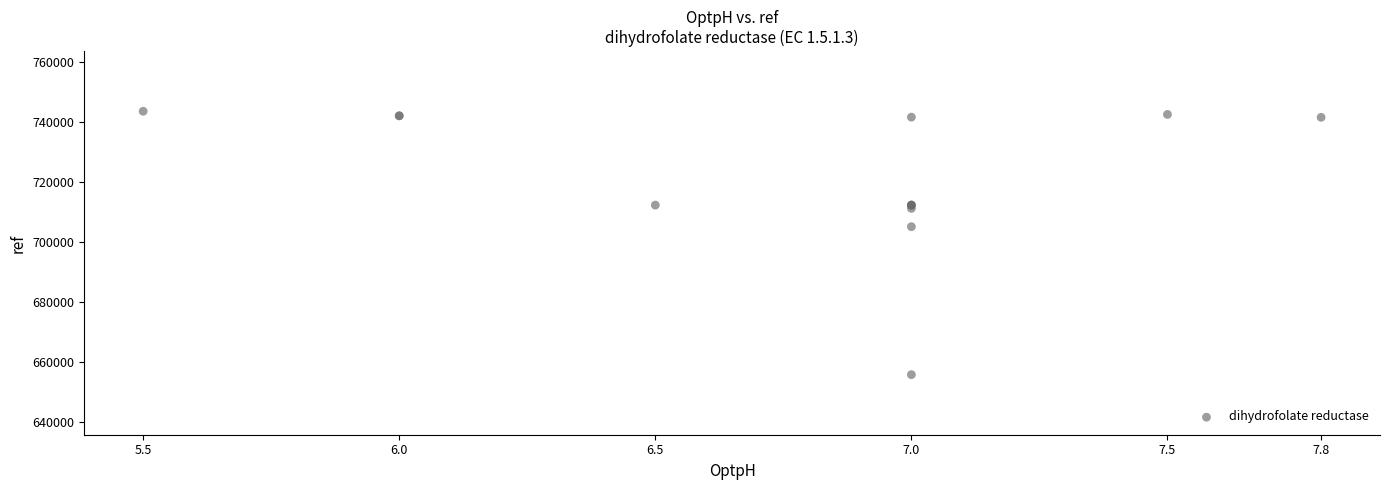

What Y value in the scatter plot is closest to 699715?

705138